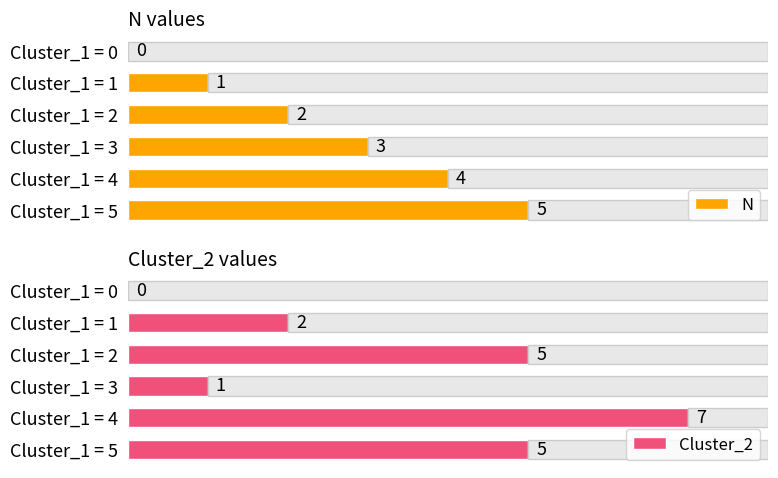

List the labels in order of N value, largest first.

Cluster_1 = 5, Cluster_1 = 4, Cluster_1 = 3, Cluster_1 = 2, Cluster_1 = 1, Cluster_1 = 0